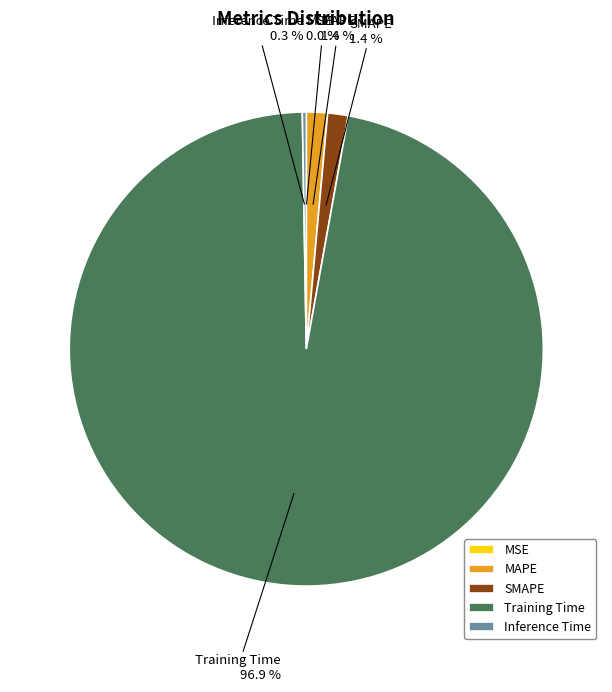

What percentage is the Training Time slice, to the nearest percent?

97%